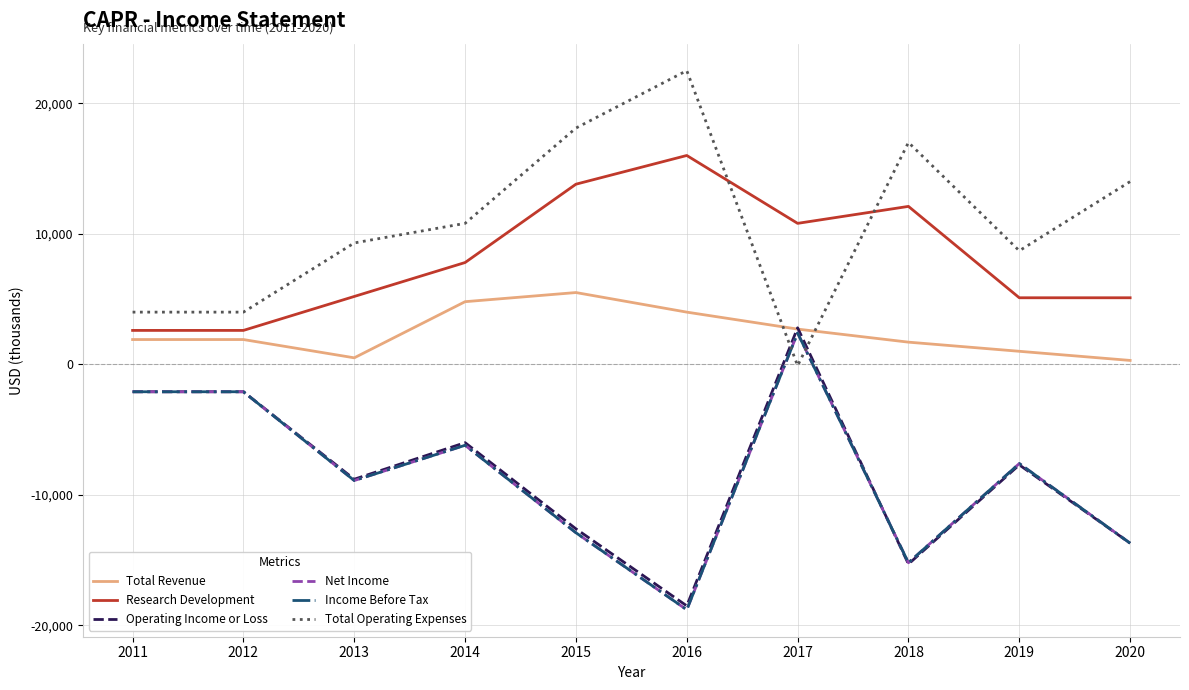

How many times do Research Development and Total Operating Expenses cross each other?

2